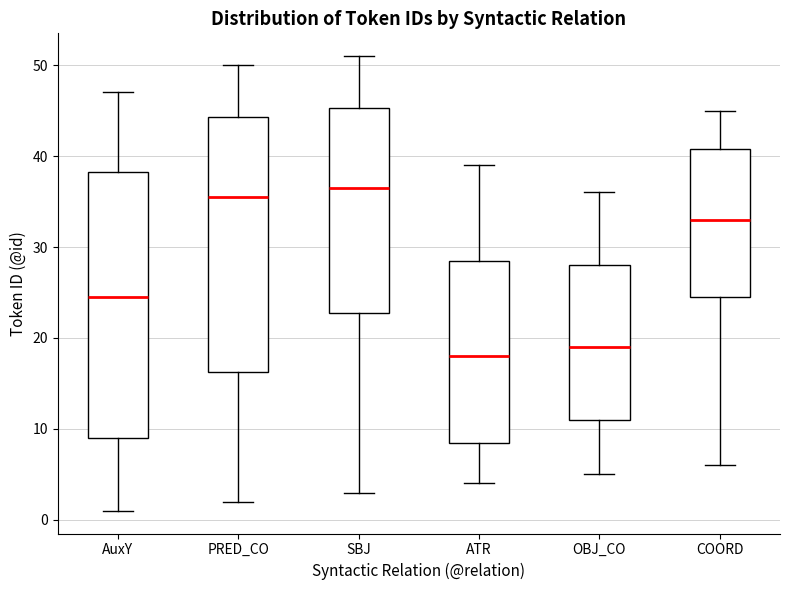

Reading left to right, read every box against the y-axis: the position of its median line, the range the box covers, and the ends of its whiskers. The values are not printed on the chart, so give them approximately, as read against the axis.

AuxY: median 25, box 9 to 38, whiskers 1 to 47
PRED_CO: median 36, box 16 to 44, whiskers 2 to 50
SBJ: median 37, box 23 to 45, whiskers 3 to 51
ATR: median 18, box 9 to 29, whiskers 4 to 39
OBJ_CO: median 19, box 11 to 28, whiskers 5 to 36
COORD: median 33, box 25 to 41, whiskers 6 to 45